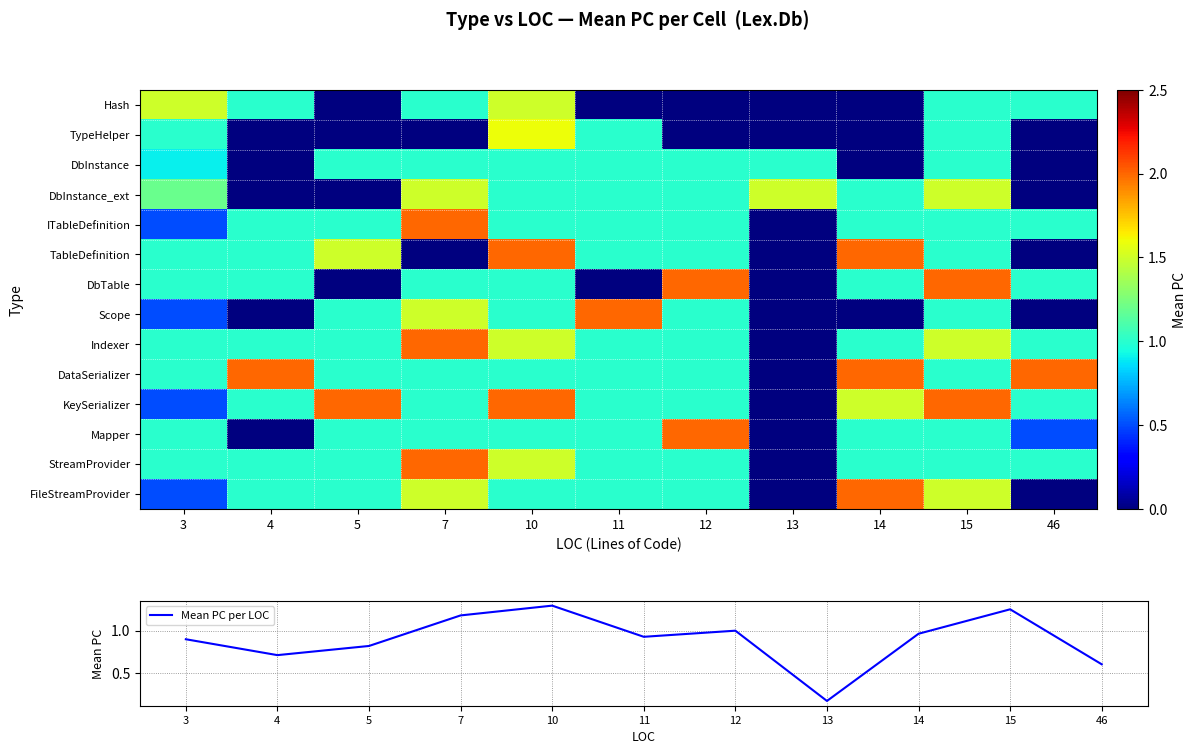

Which category has the highest value across all series?

7